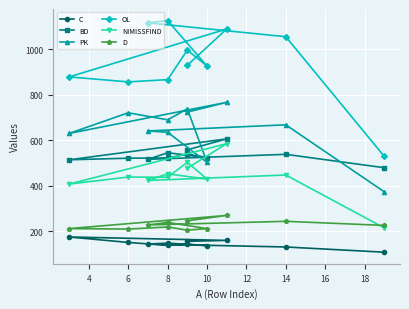

Is it true that C equals 43 at 12?

False